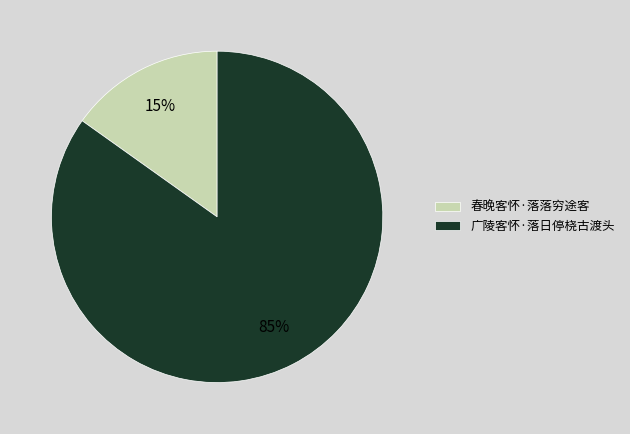

Is there a majority slice in this chart?

Yes